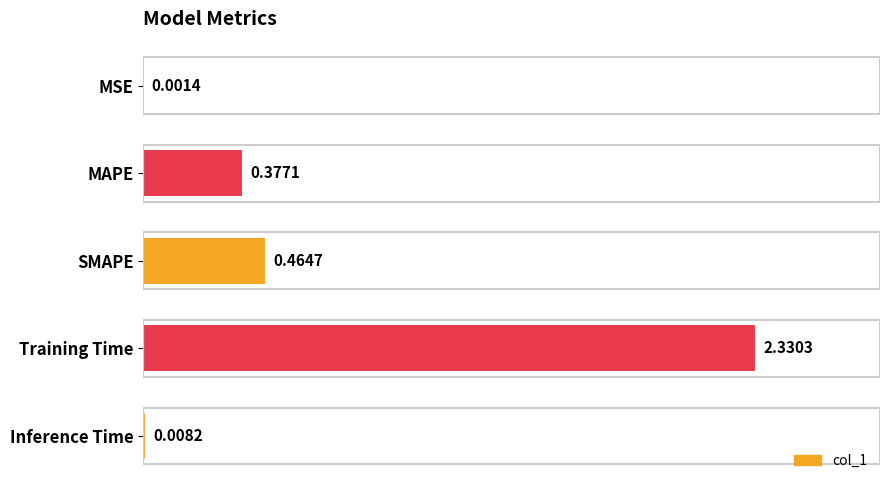

What is the sum of all values?

3.2